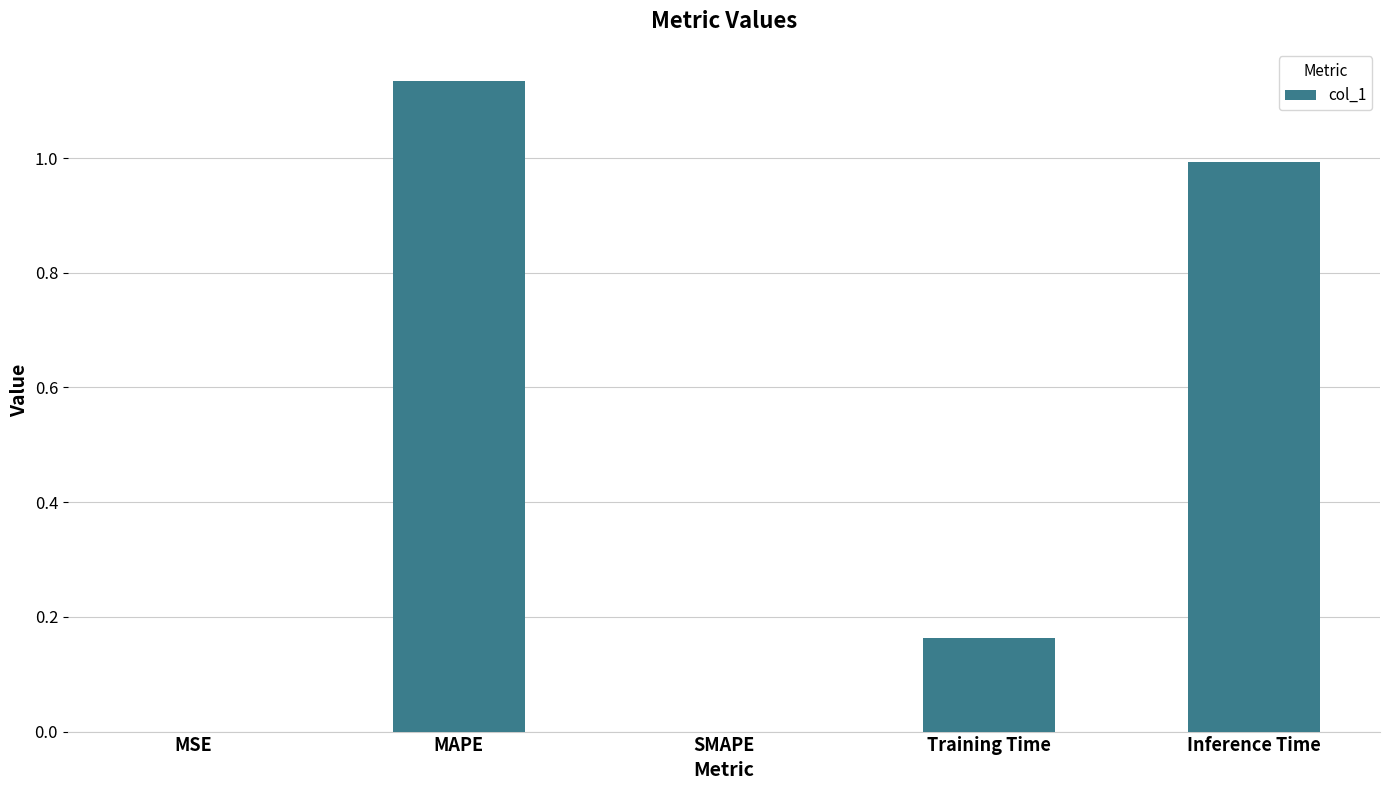

True or false: the data shows 0.0 at MSE.

True